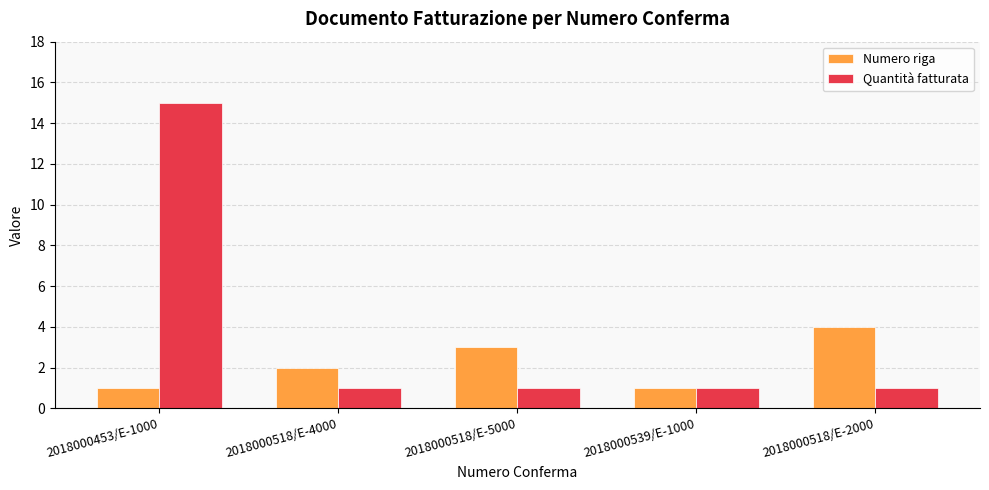

What is the maximum value for Numero riga?

4